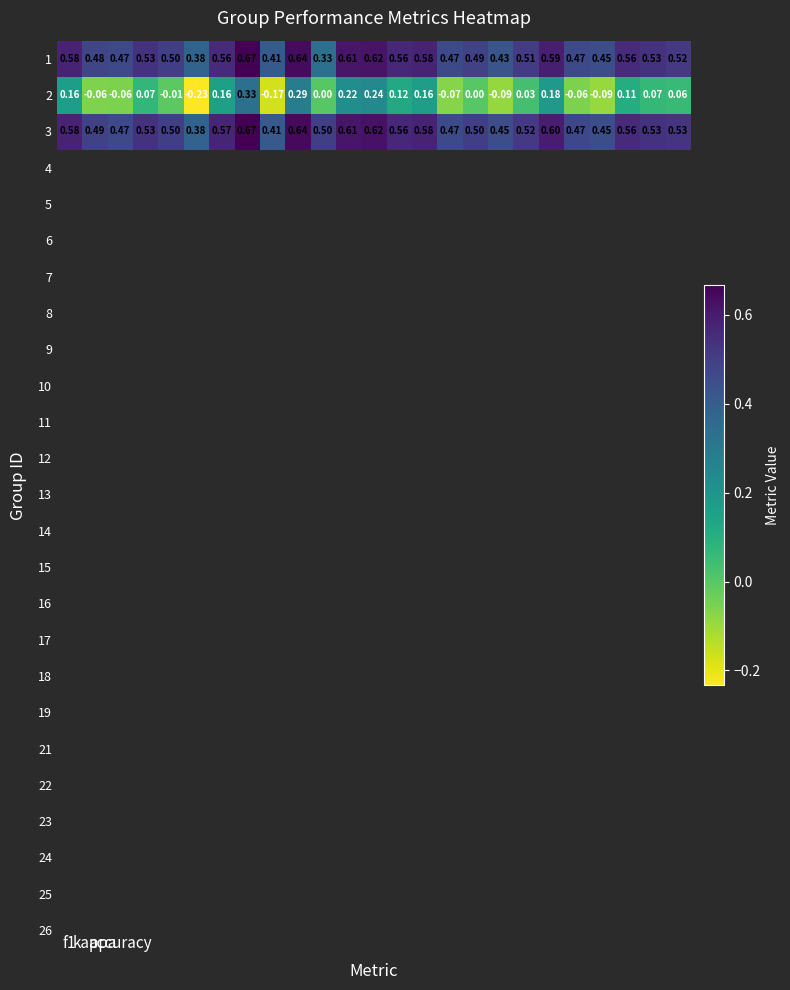

Reading left to right, extract all data points from this chart.

1: 0.6	0.5	0.5	0.5	0.5	0.4	0.6	0.7	0.4	0.6	0.3	0.6	0.6	0.6	0.6	0.5	0.5	0.4	0.5	0.6	0.5	0.5	0.6	0.5	0.5
2: 0.2	-0.1	-0.1	0.1	-0.0	-0.2	0.2	0.3	-0.2	0.3	0.0	0.2	0.2	0.1	0.2	-0.1	0.0	-0.1	0.0	0.2	-0.1	-0.1	0.1	0.1	0.1
3: 0.6	0.5	0.5	0.5	0.5	0.4	0.6	0.7	0.4	0.6	0.5	0.6	0.6	0.6	0.6	0.5	0.5	0.5	0.5	0.6	0.5	0.5	0.6	0.5	0.5